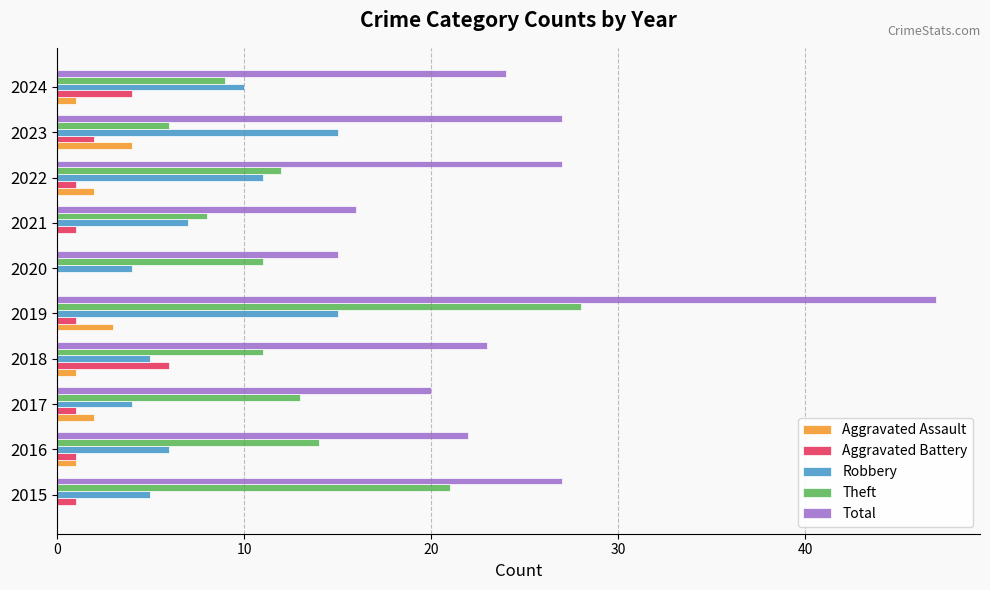

What is the total value across all series at 2020?

30